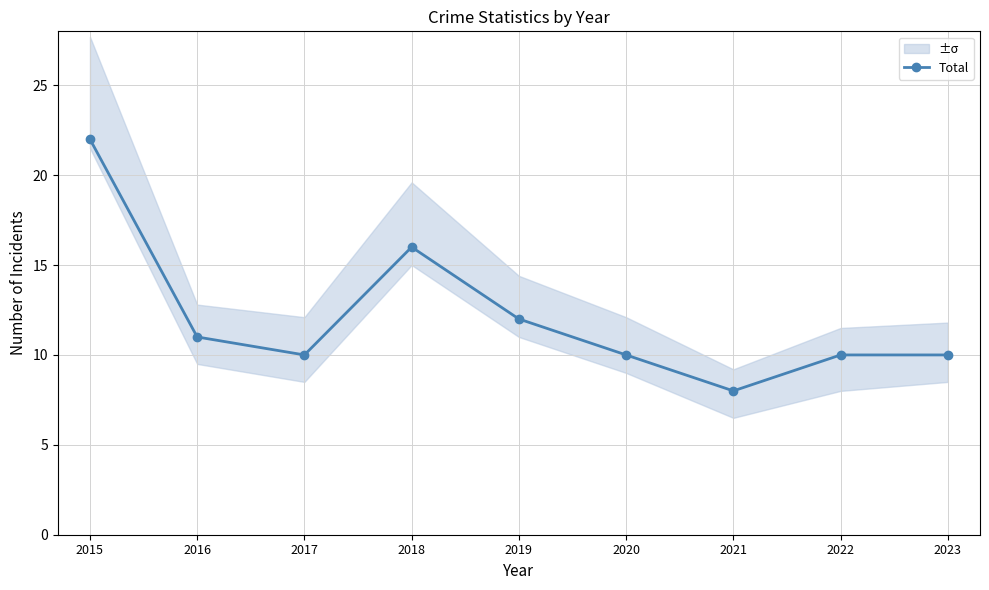

How many interior local valleys (lower than both neighbors) does the data have?

2